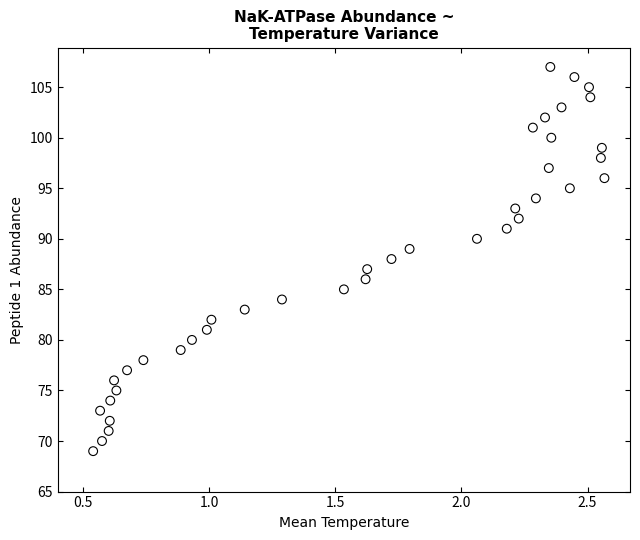

What is the range of Y values (max minus min)?

38